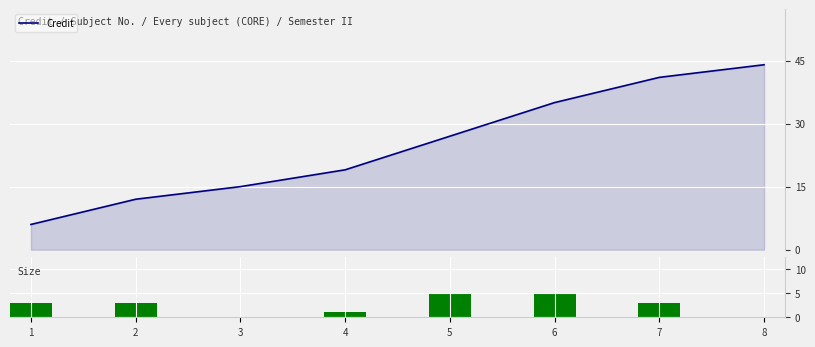

Count the number of categories in the chart.

8